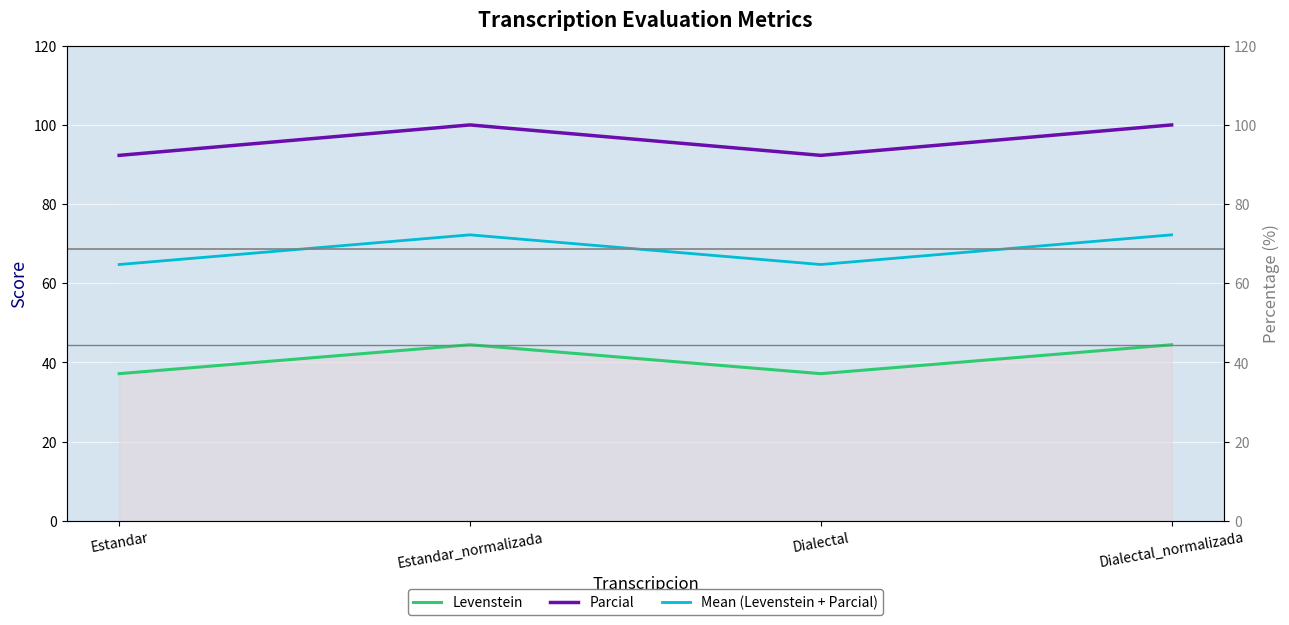

At which category does Mean (Levenstein + Parcial) reach its first local peak?

Estandar_normalizada